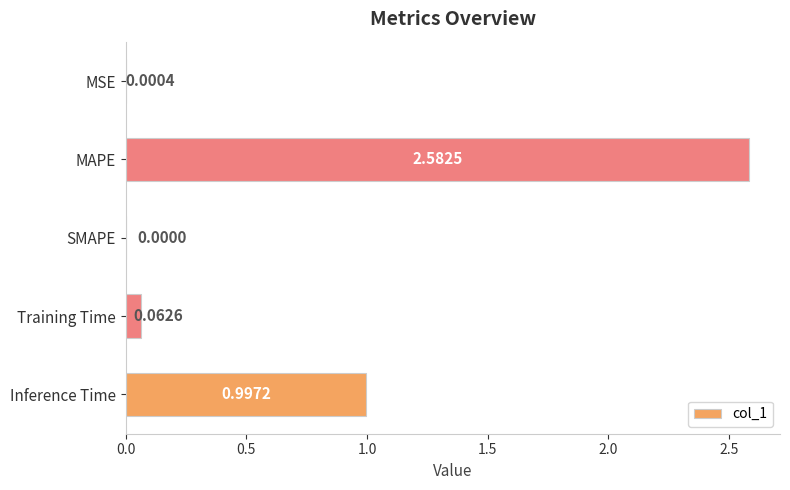

At which label is the value closest to 1?

Inference Time